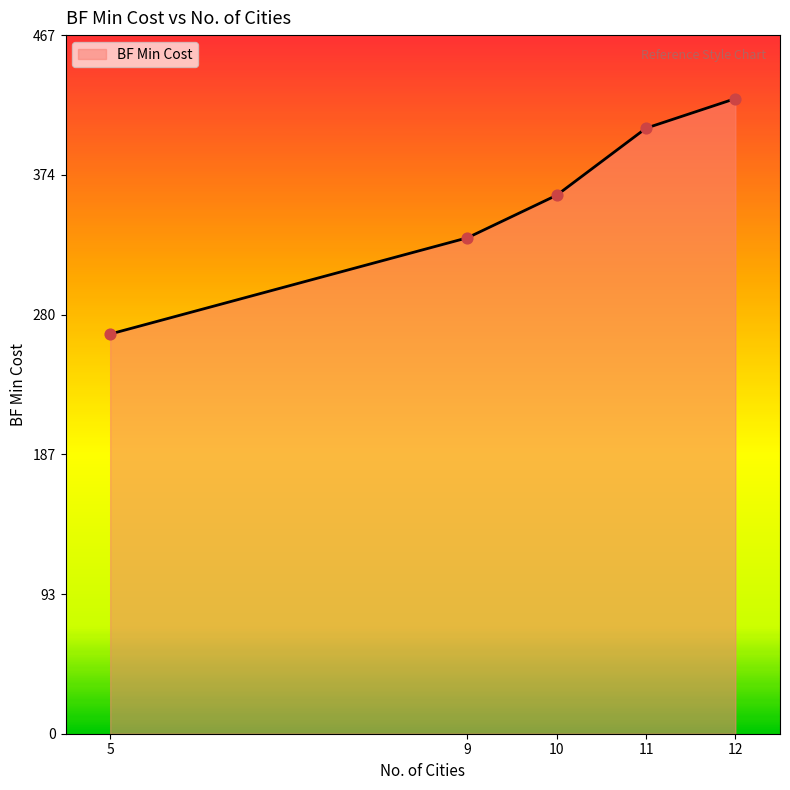

What is the change in value from 9 to 11?

+73.3